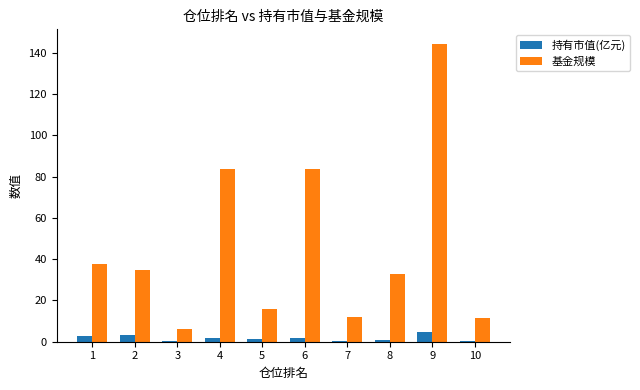

What is the greatest value displayed?

144.2